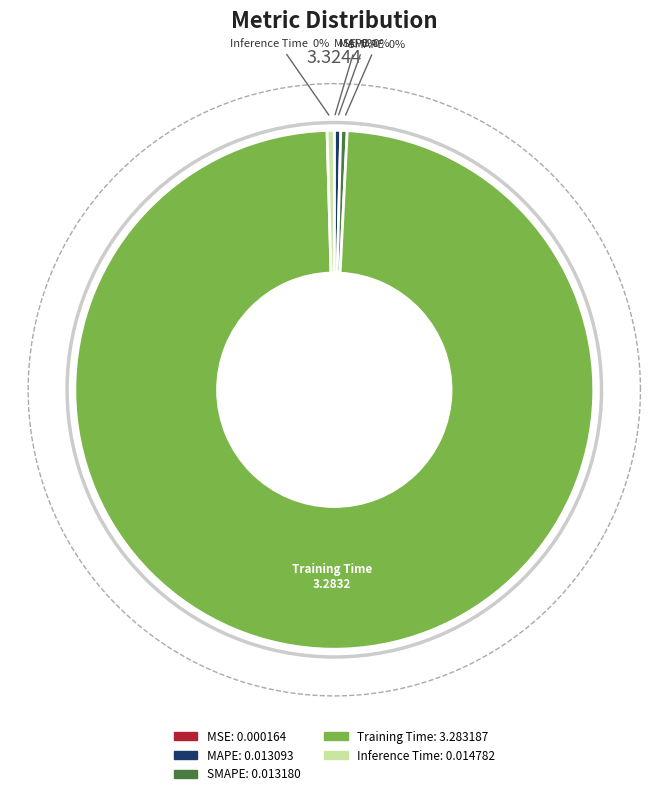

Rank the categories by value from lowest to highest.

MSE, MAPE, SMAPE, Inference Time, Training Time